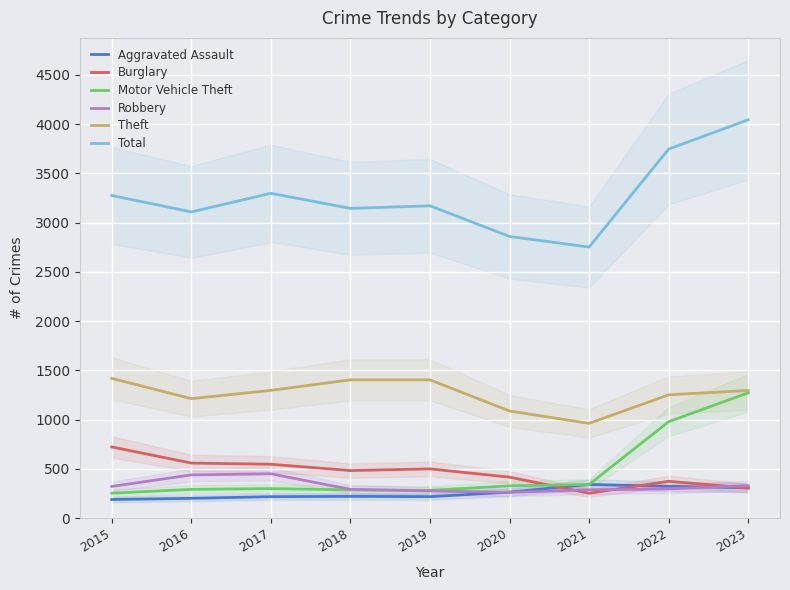

The Motor Vehicle Theft series shows 132 at 2020. True or false?

False